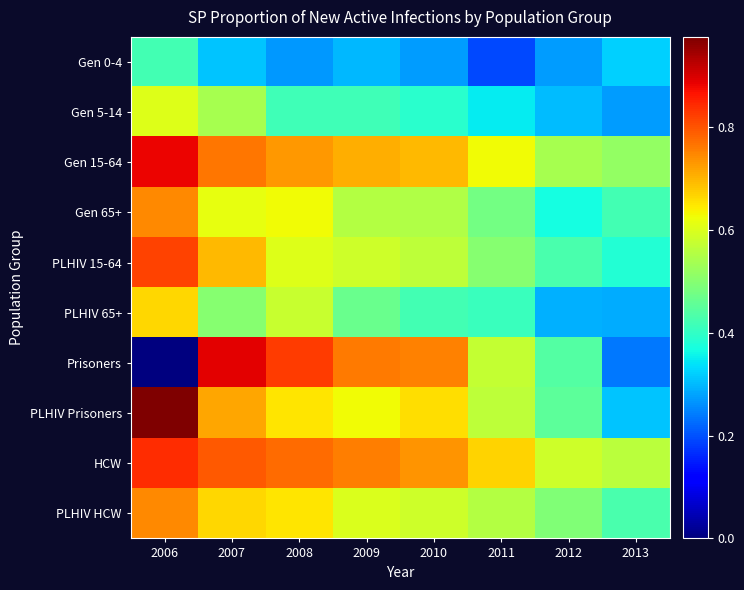

At how many categories does at least one series exceed 0?

8